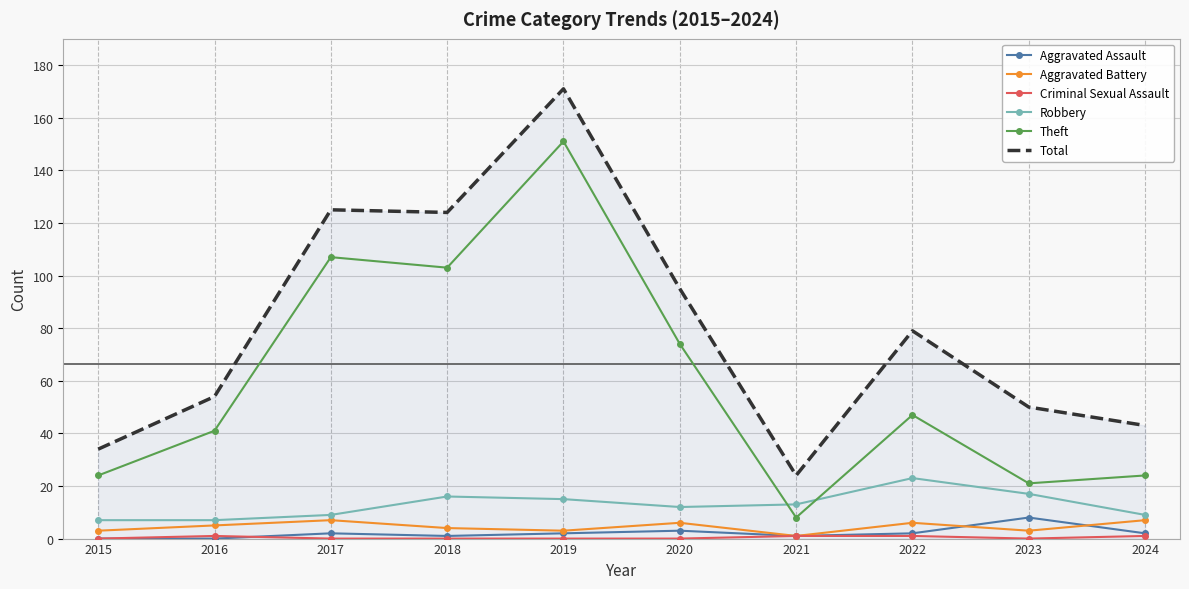

True or false: Aggravated Assault has a value of 8 at 2023.

True